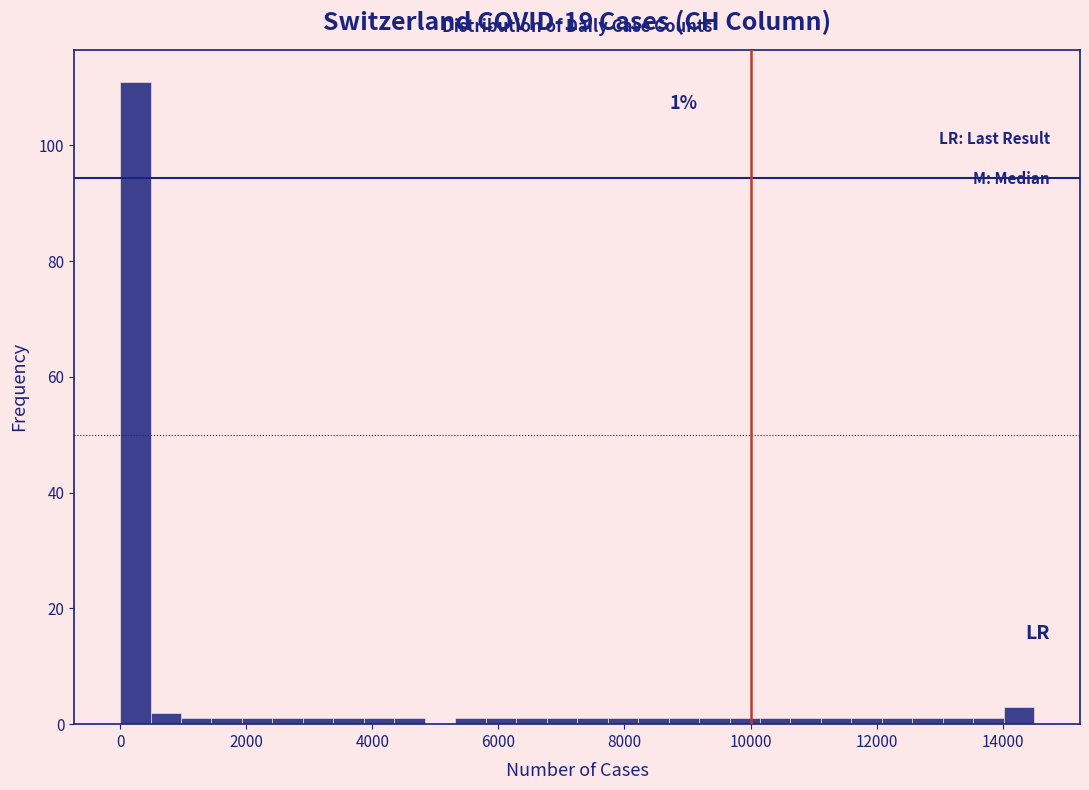

Around what value on the x-axis is the tallest bar? Give the approximate position of its centre, as read against the axis.

200